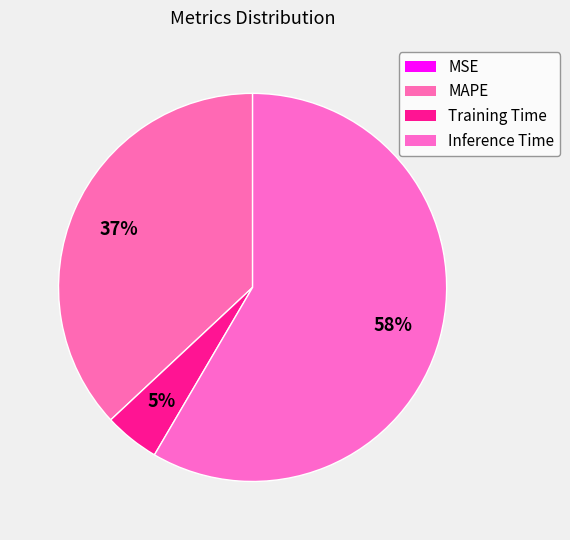

Which slice is the smallest?

MSE